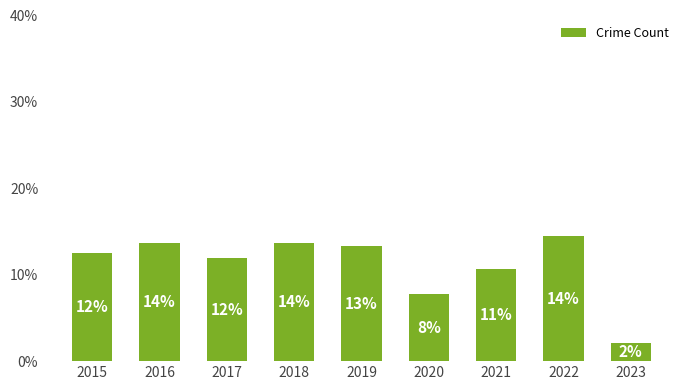

How many bars are there in total?

9